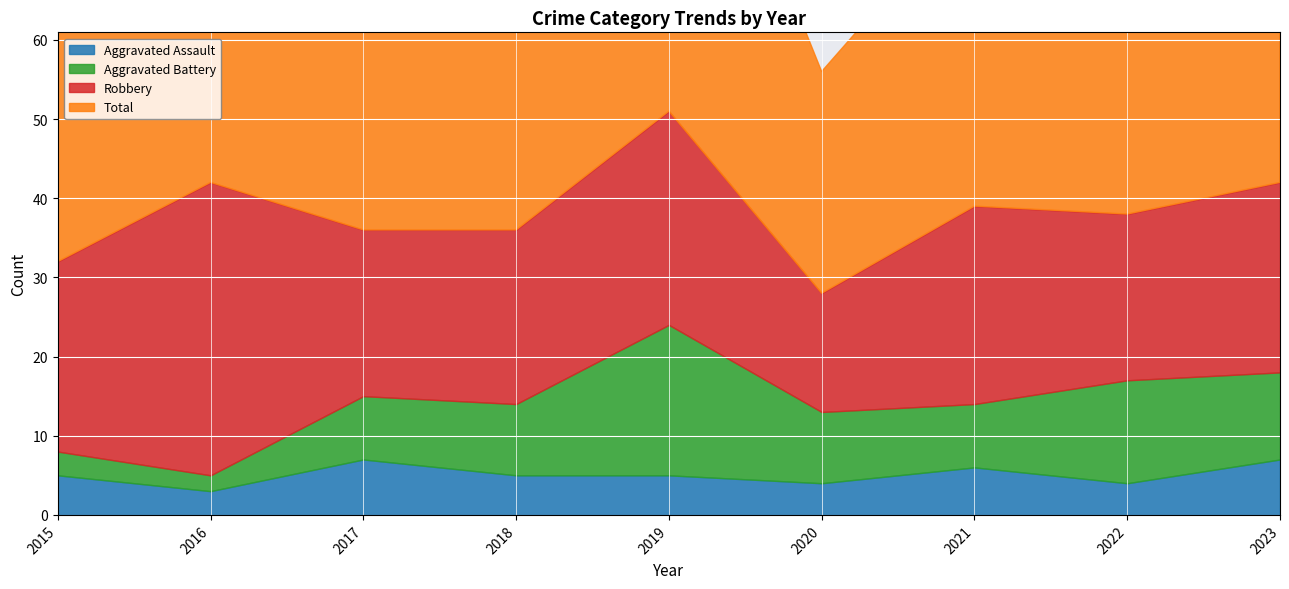

Is the value of Aggravated Battery at 2016 greater than the value of Total at 2023?

No